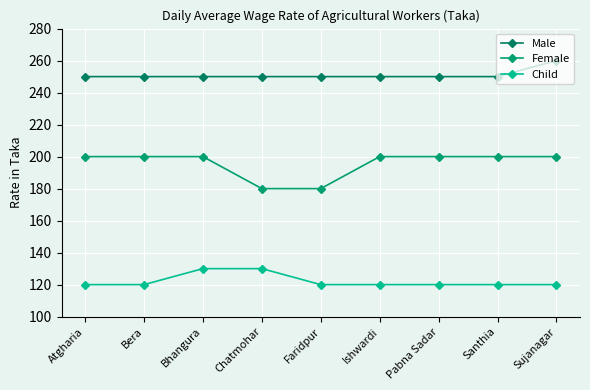

Reading right to left, extract all data points from this chart.

Male: Sujanagar=260	Santhia=250	Pabna Sadar=250	Ishwardi=250	Faridpur=250	Chatmohar=250	Bhangura=250	Bera=250	Atgharia=250
Female: Sujanagar=200	Santhia=200	Pabna Sadar=200	Ishwardi=200	Faridpur=180	Chatmohar=180	Bhangura=200	Bera=200	Atgharia=200
Child: Sujanagar=120	Santhia=120	Pabna Sadar=120	Ishwardi=120	Faridpur=120	Chatmohar=130	Bhangura=130	Bera=120	Atgharia=120